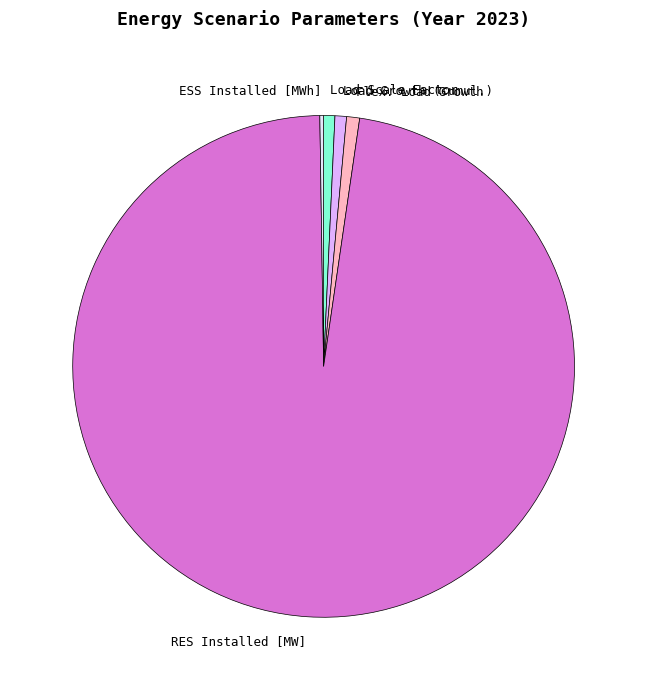

Is there a majority slice in this chart?

Yes